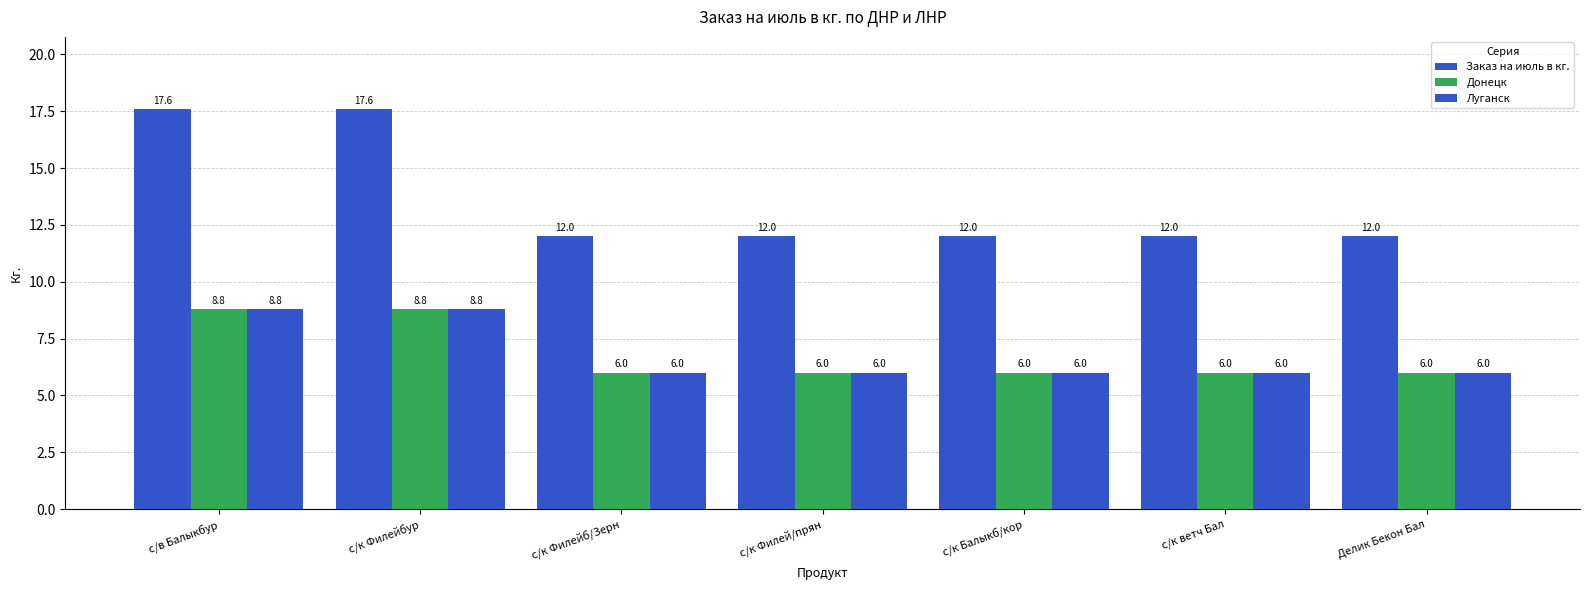

How many bars are there in total?

21